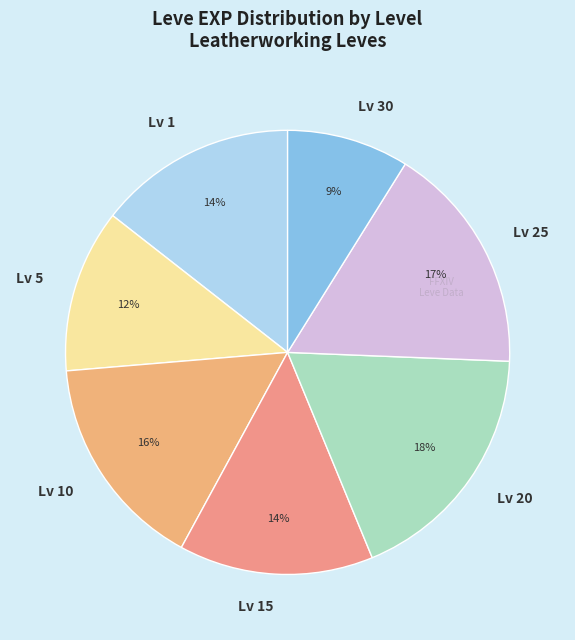

To the nearest percent, what portion does Lv 1 represent?

14%